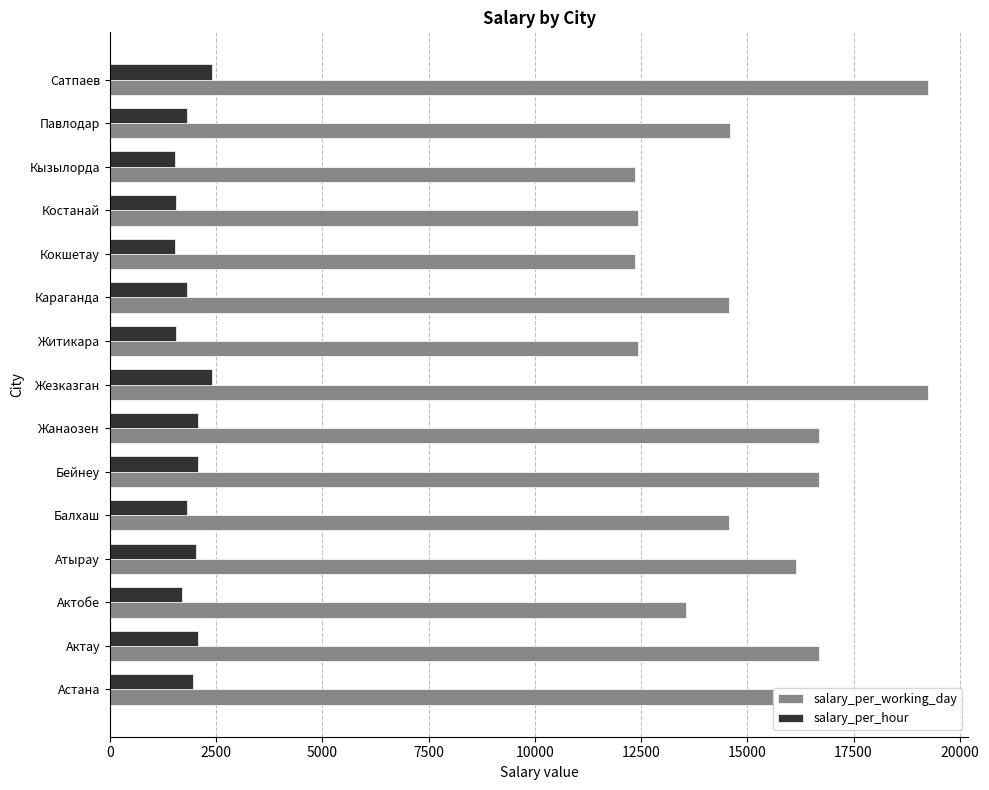

True or false: salary_per_hour has a value of 1055.7 at Актобе.

False